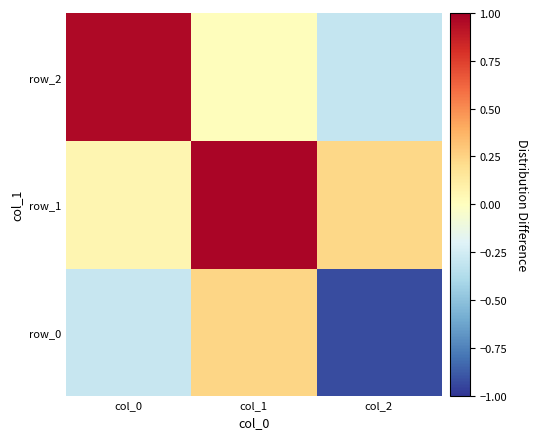

List the series in order of their peak value, highest first.

row_1, row_2, row_0